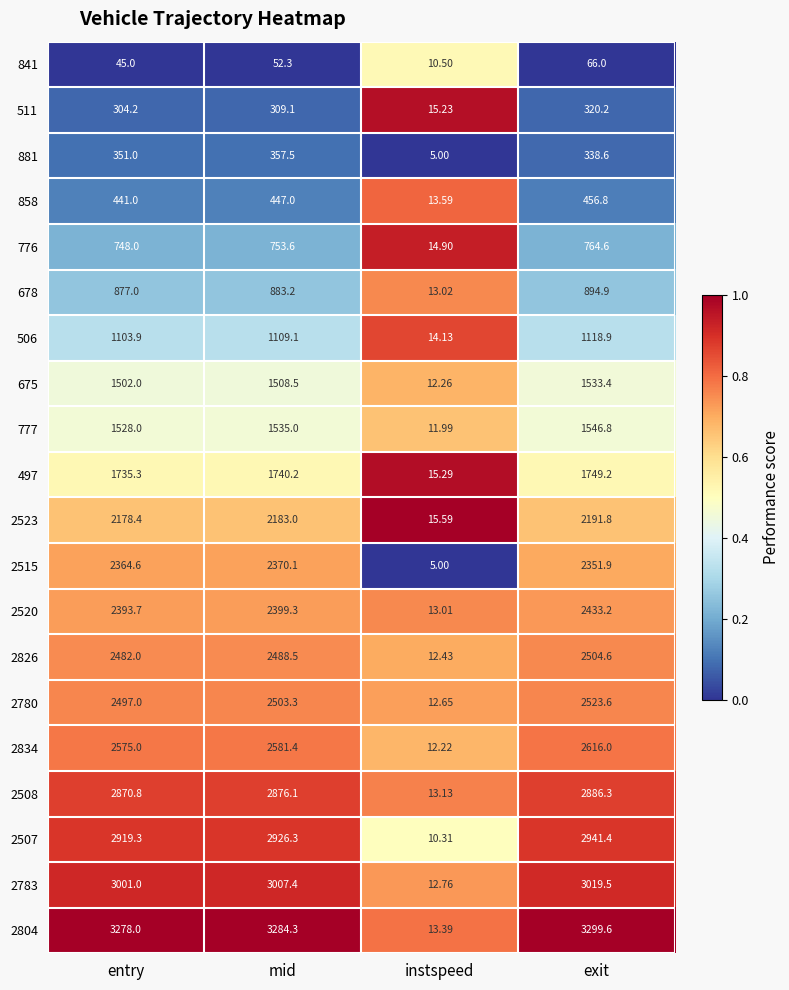

At which label does 511 first exceed 309?

mid